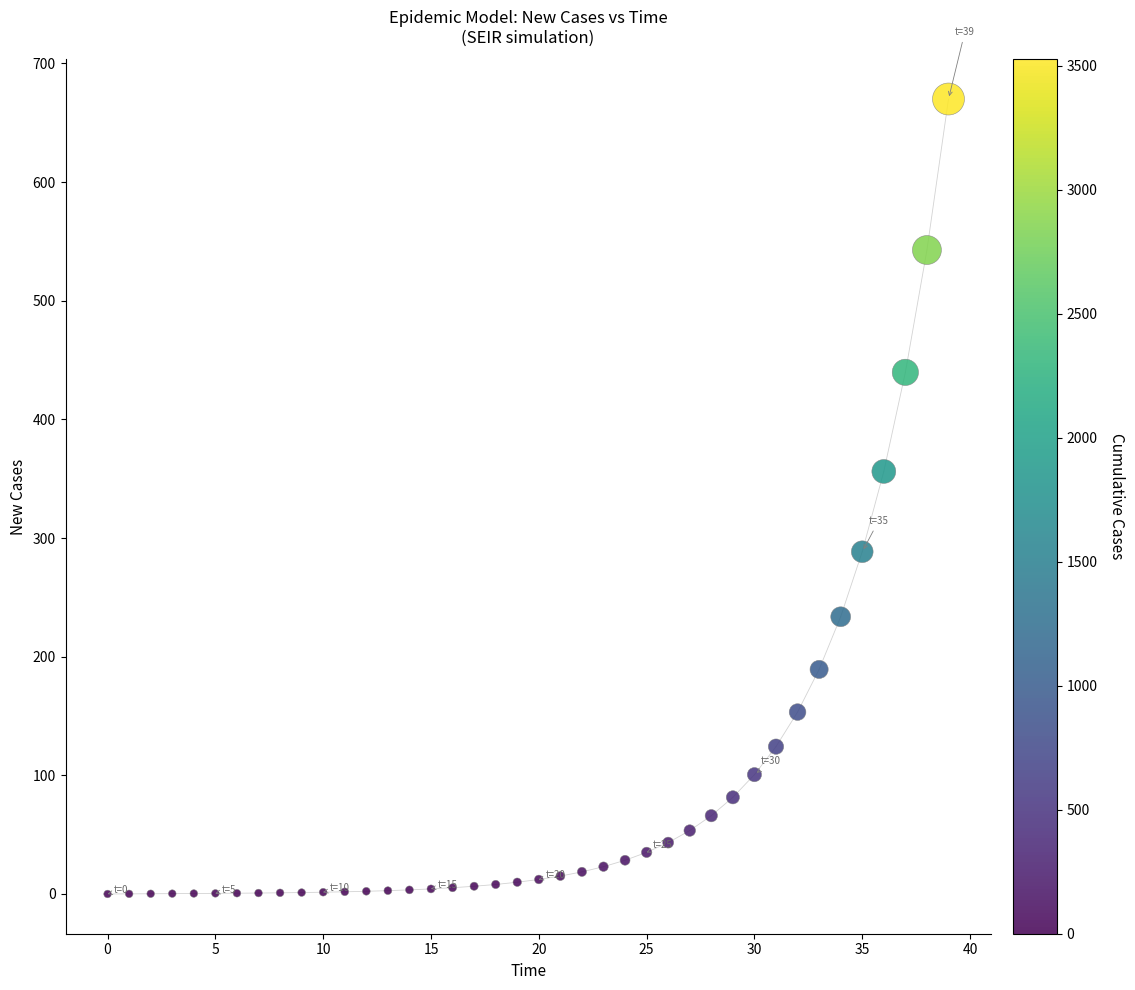

What Y value in the scatter plot is closest to 335?

356.1